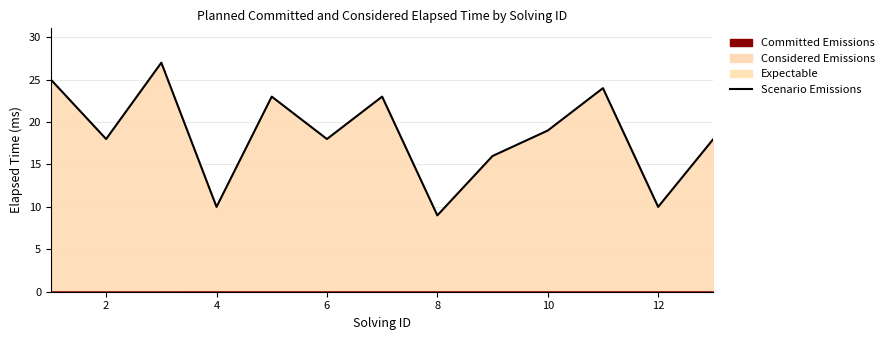

How many points are lower than both their immediate neighbors (excluding endpoints)?

5